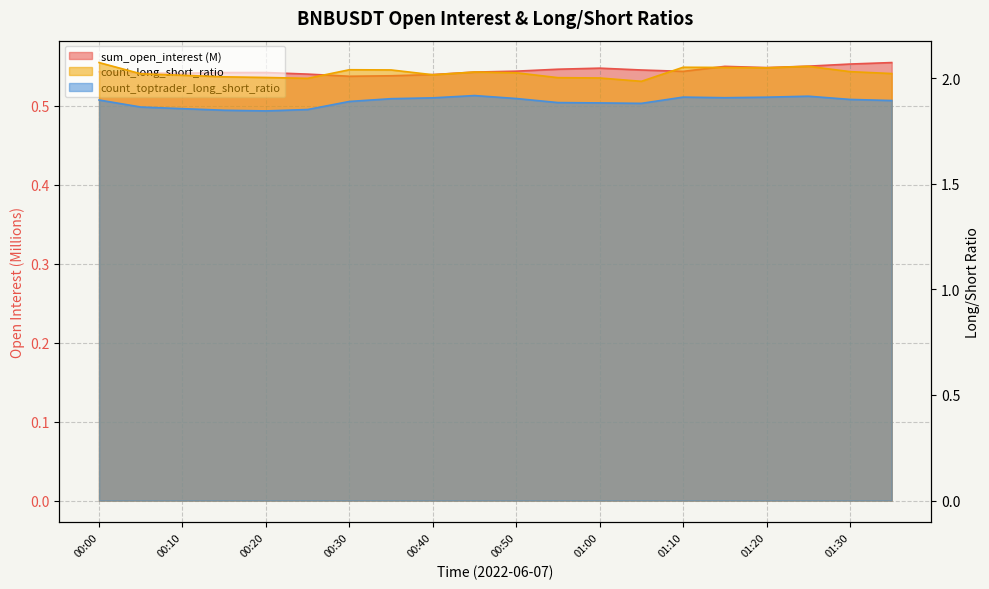

Which series has the widest spread of values?

count_long_short_ratio